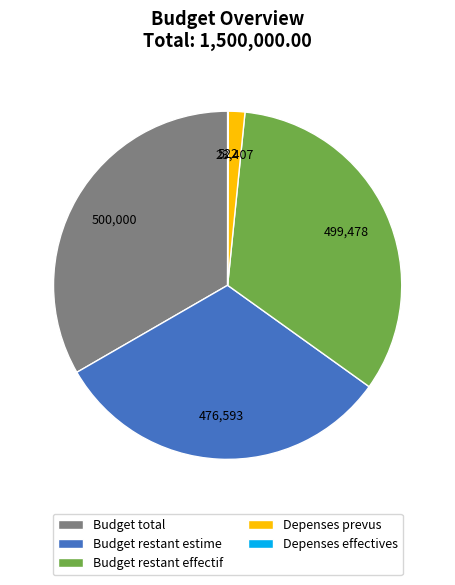

Do Depenses prevus and Budget total together represent more than half of the pie?

No